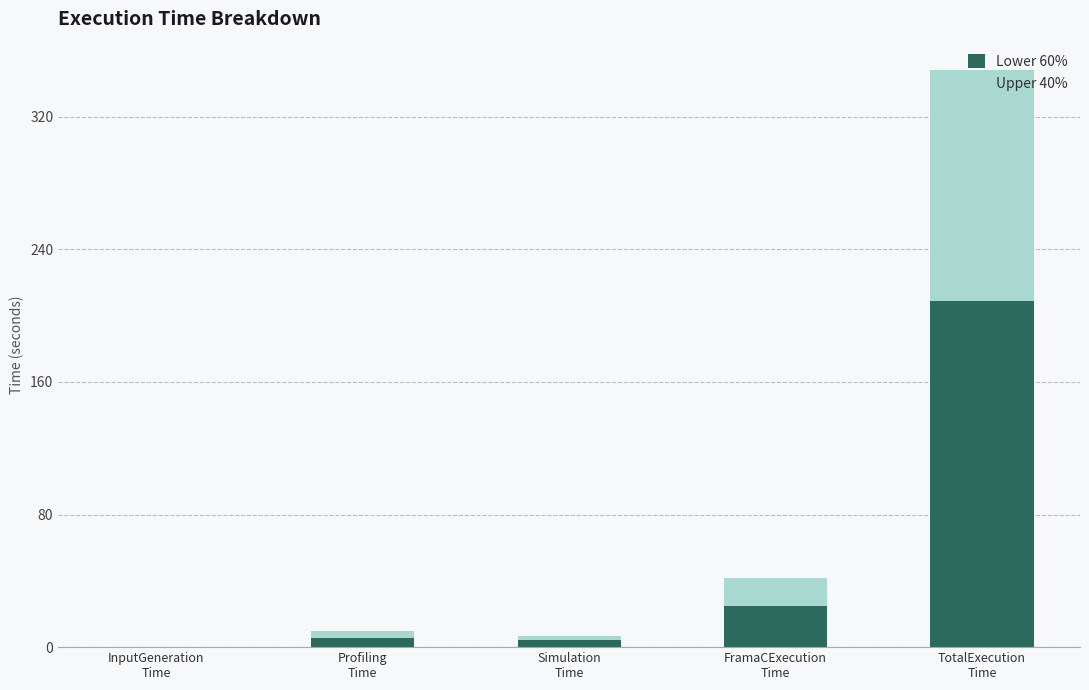

What is the maximum value for Lower 60%?

208.8